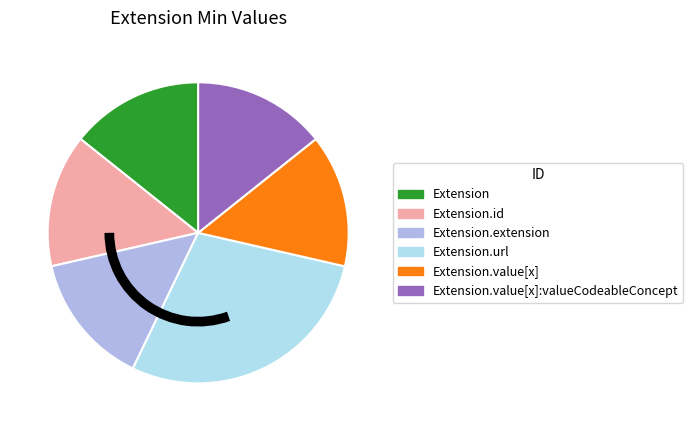

Is there any slice that represents more than half of the pie?

No